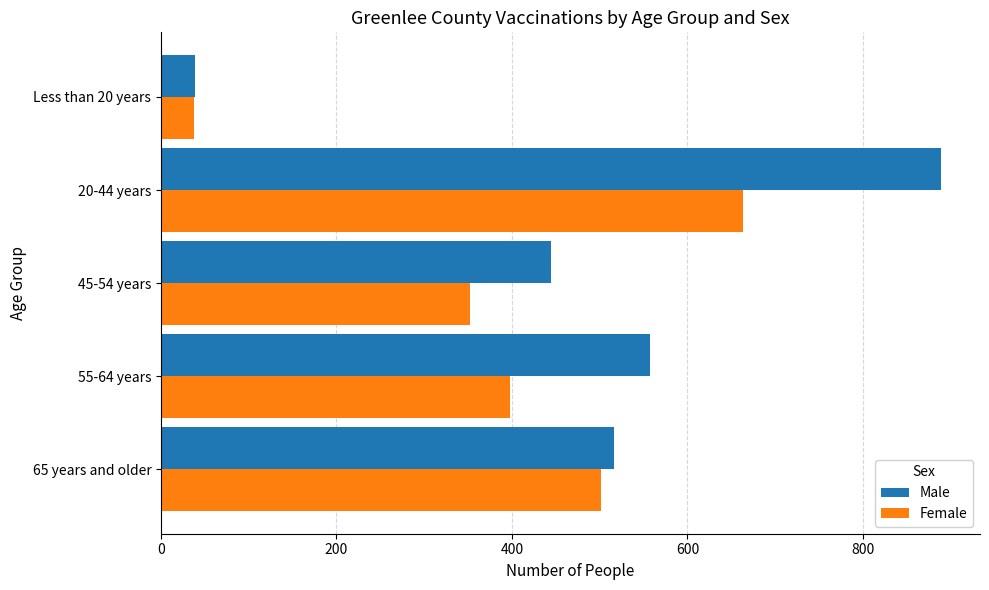

Is it true that Male equals 276 at 65 years and older?

False